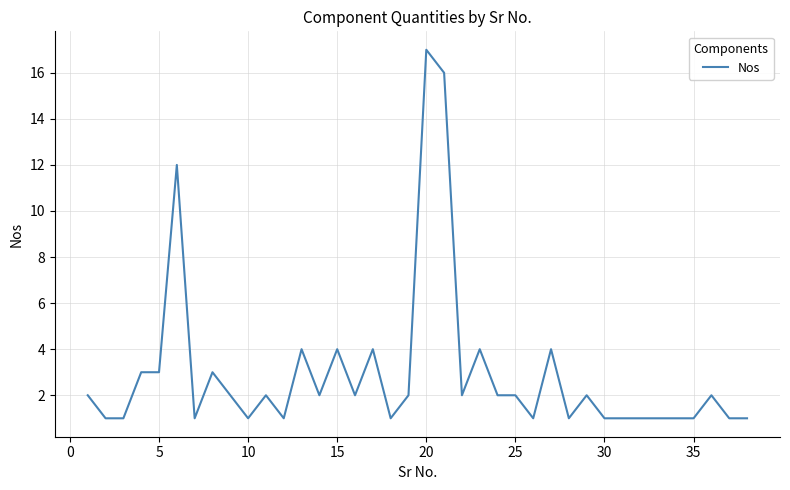

Reading right to left, what are all the values shown in this chart?

1	1	2	1	1	1	1	1	1	2	1	4	1	2	2	4	2	16	17	2	1	4	2	4	2	4	1	2	1	2	3	1	12	3	3	1	1	2